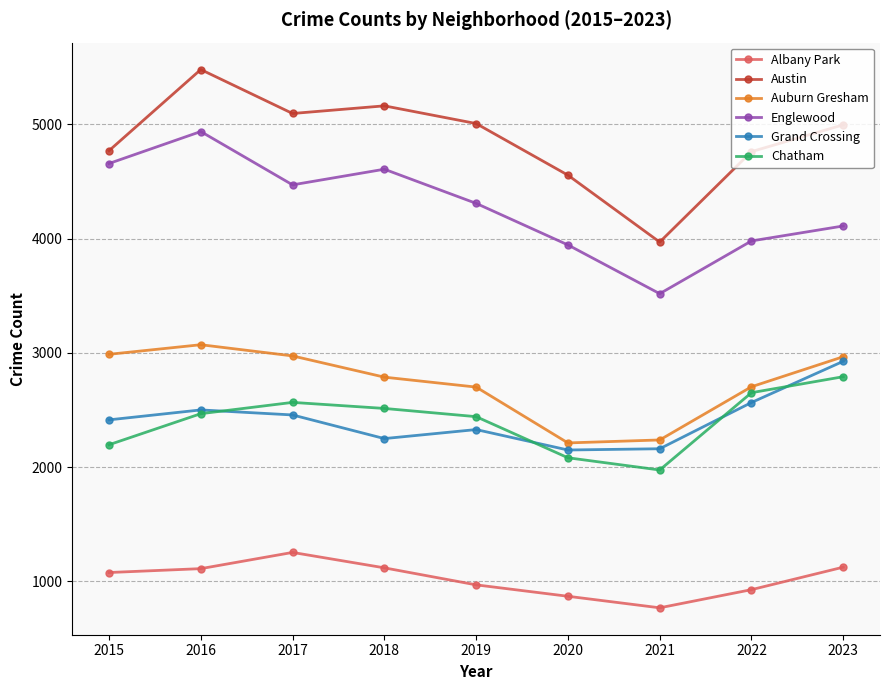

What is the average value of the Austin series?

4867